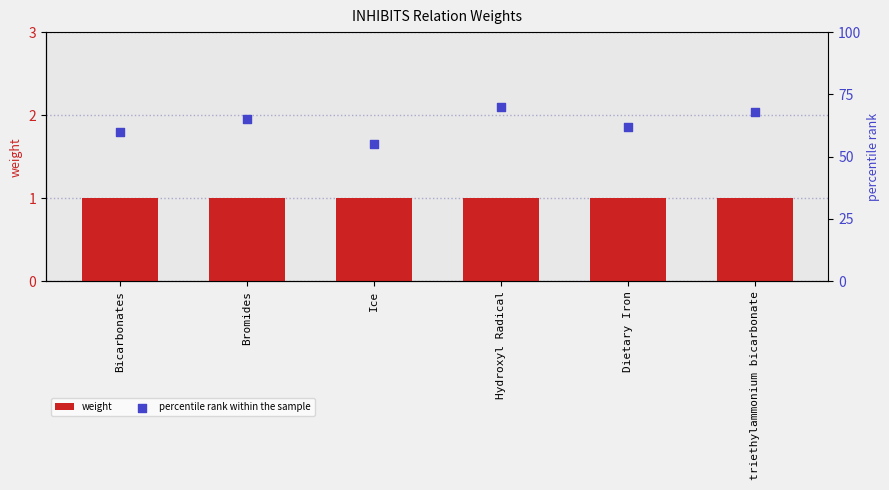

What are all the series names shown in the legend?

weight, percentile rank within the sample